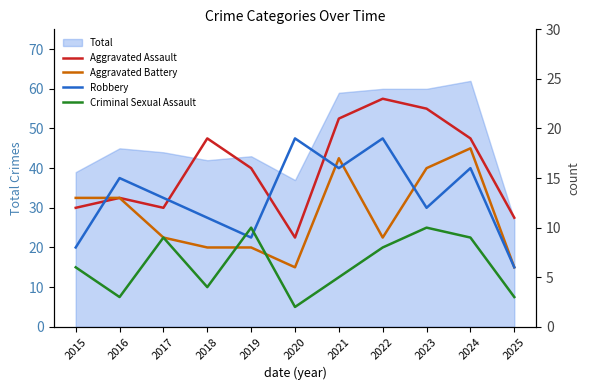

Between which two adjacent categories do Robbery and Aggravated Battery first intersect?

2015 and 2016